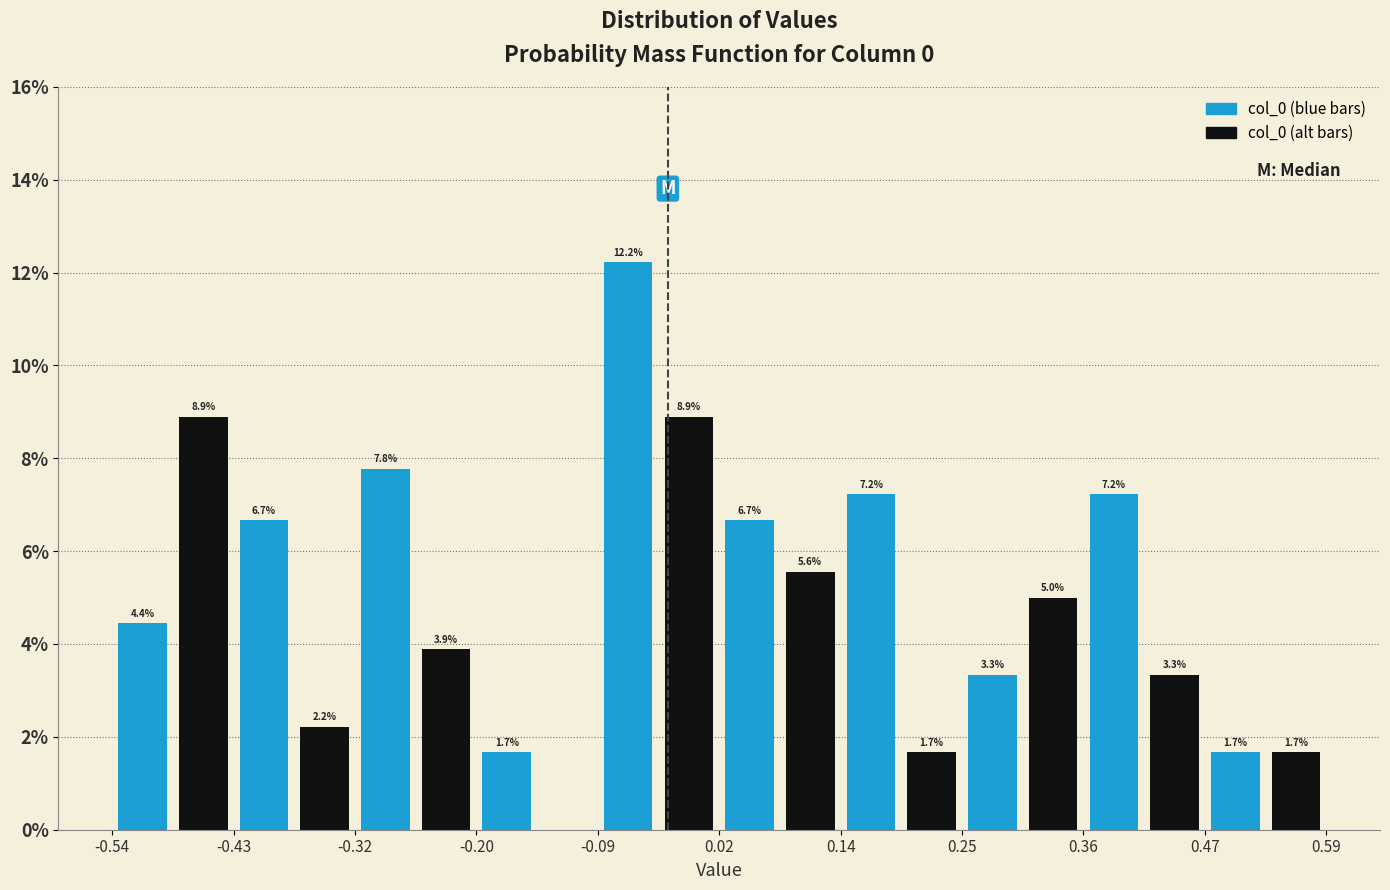

Read against the x-axis, roughly where is the centre of the tallest bar?

-0.06